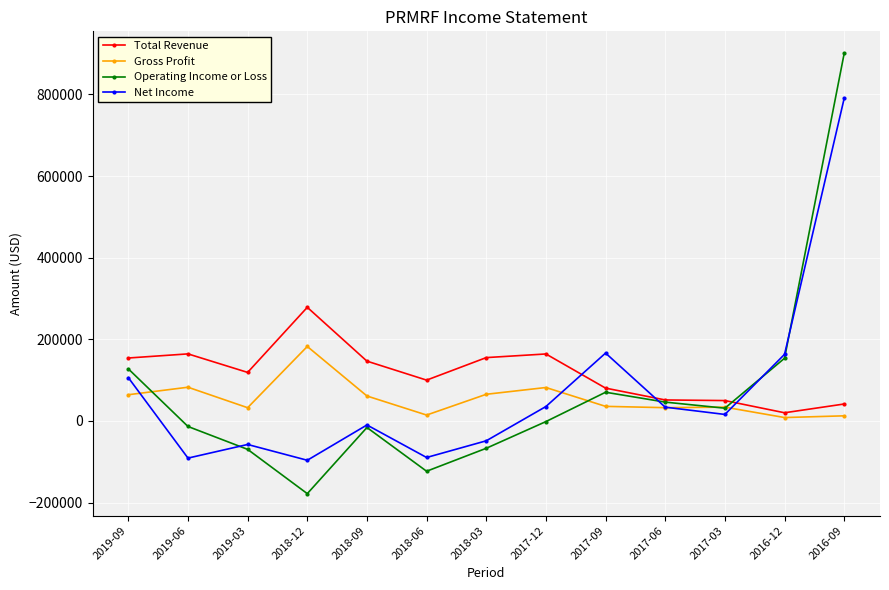

At which label does Net Income reach its peak?

2016-09